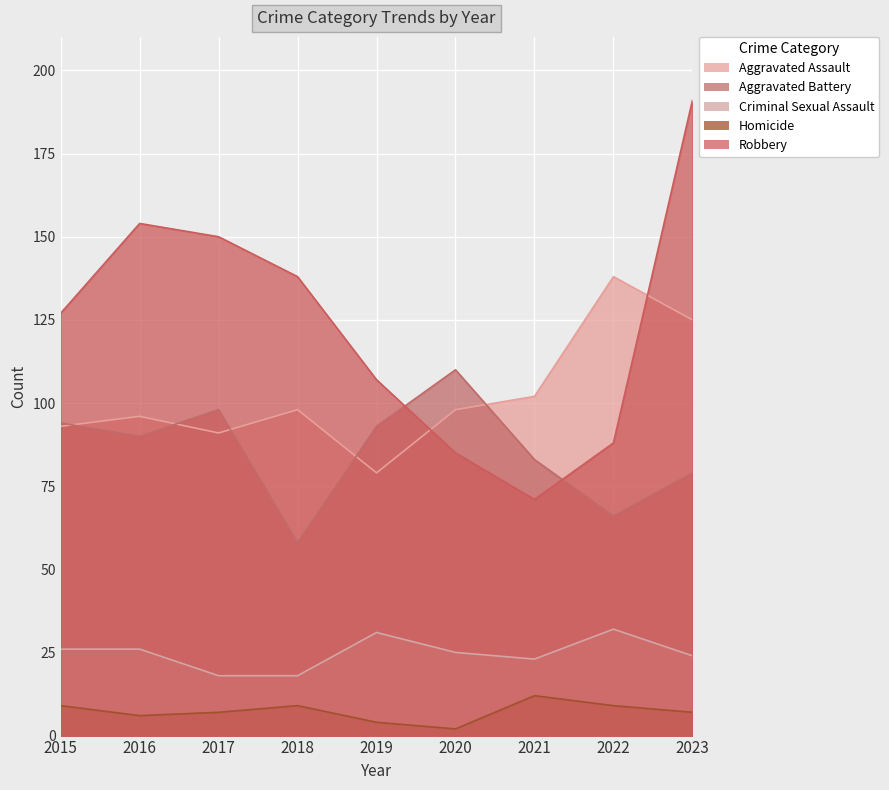

True or false: Aggravated Battery has a value of 110 at 2020.

True